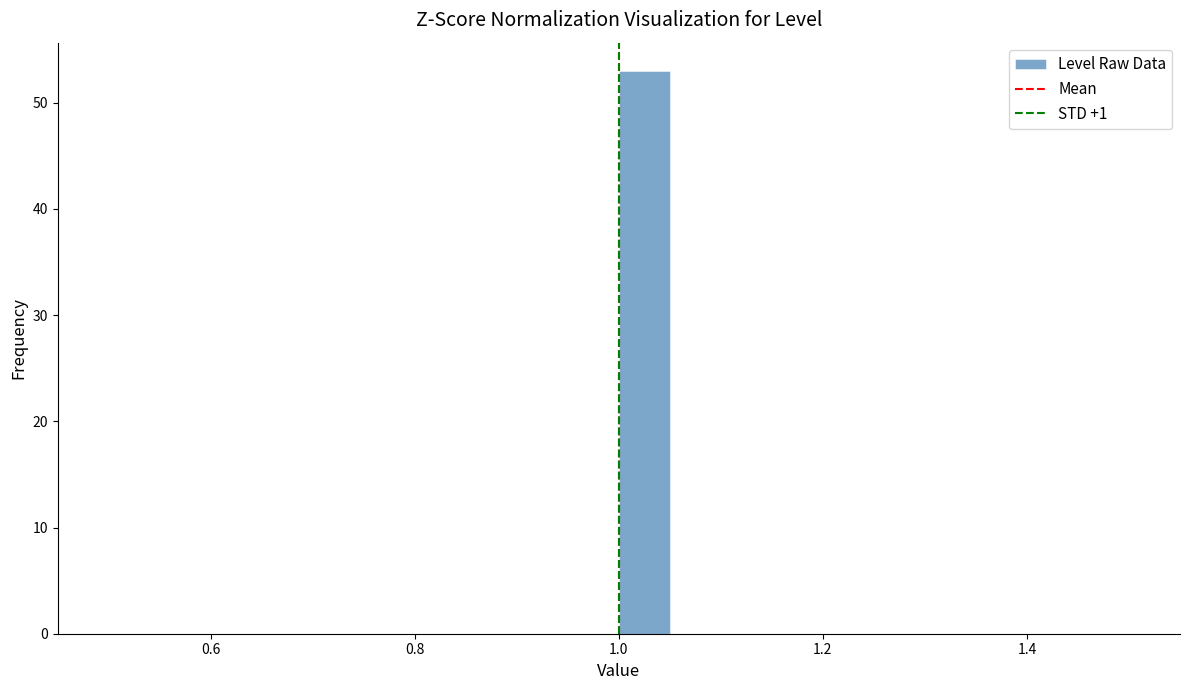

Around what value on the x-axis is the tallest bar? Give the approximate position of its centre, as read against the axis.

1.02